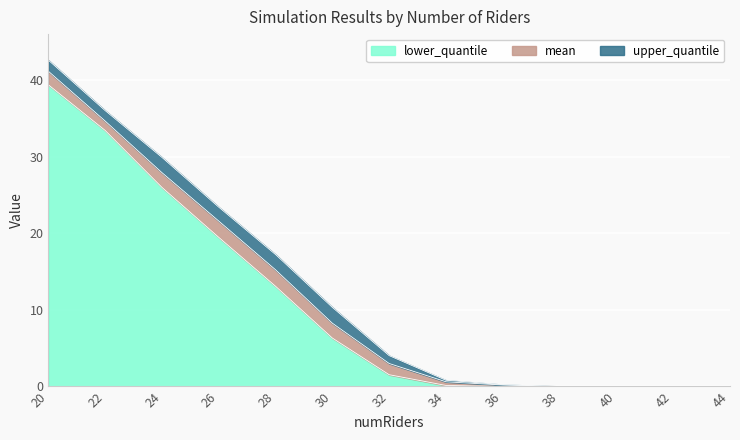

What are all the series names shown in the legend?

upper_quantile, mean, lower_quantile